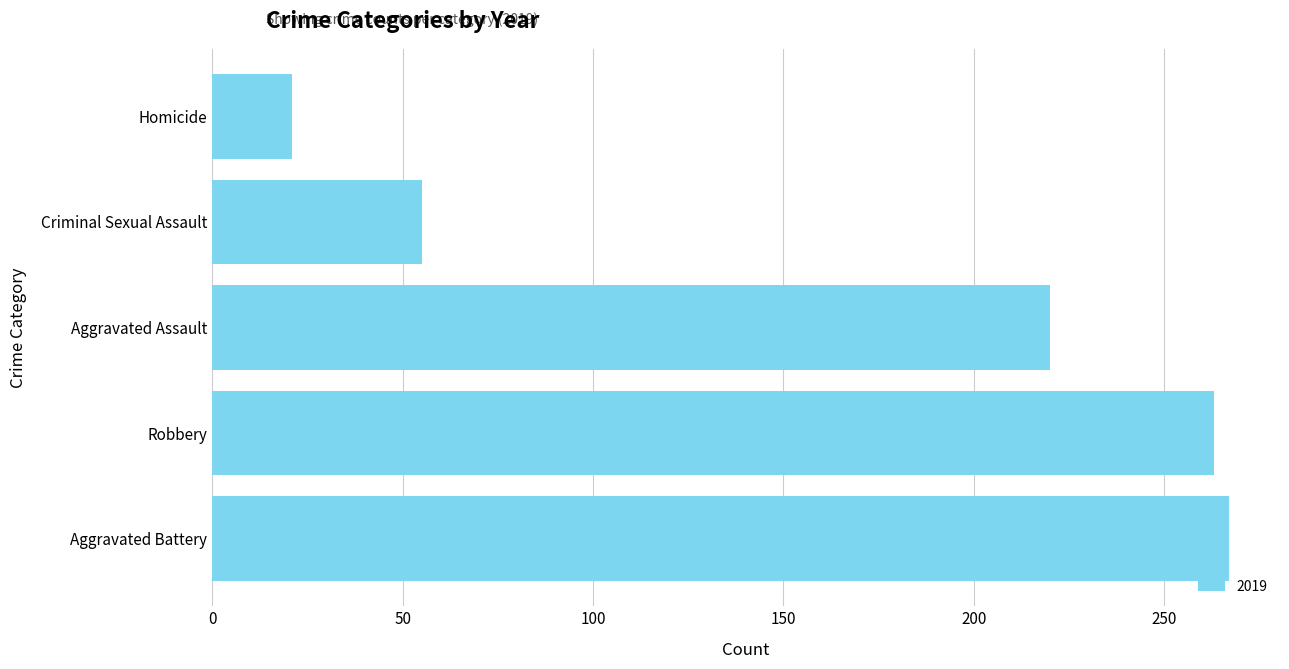

Are the bars grouped side by side (vs. stacked)?

No